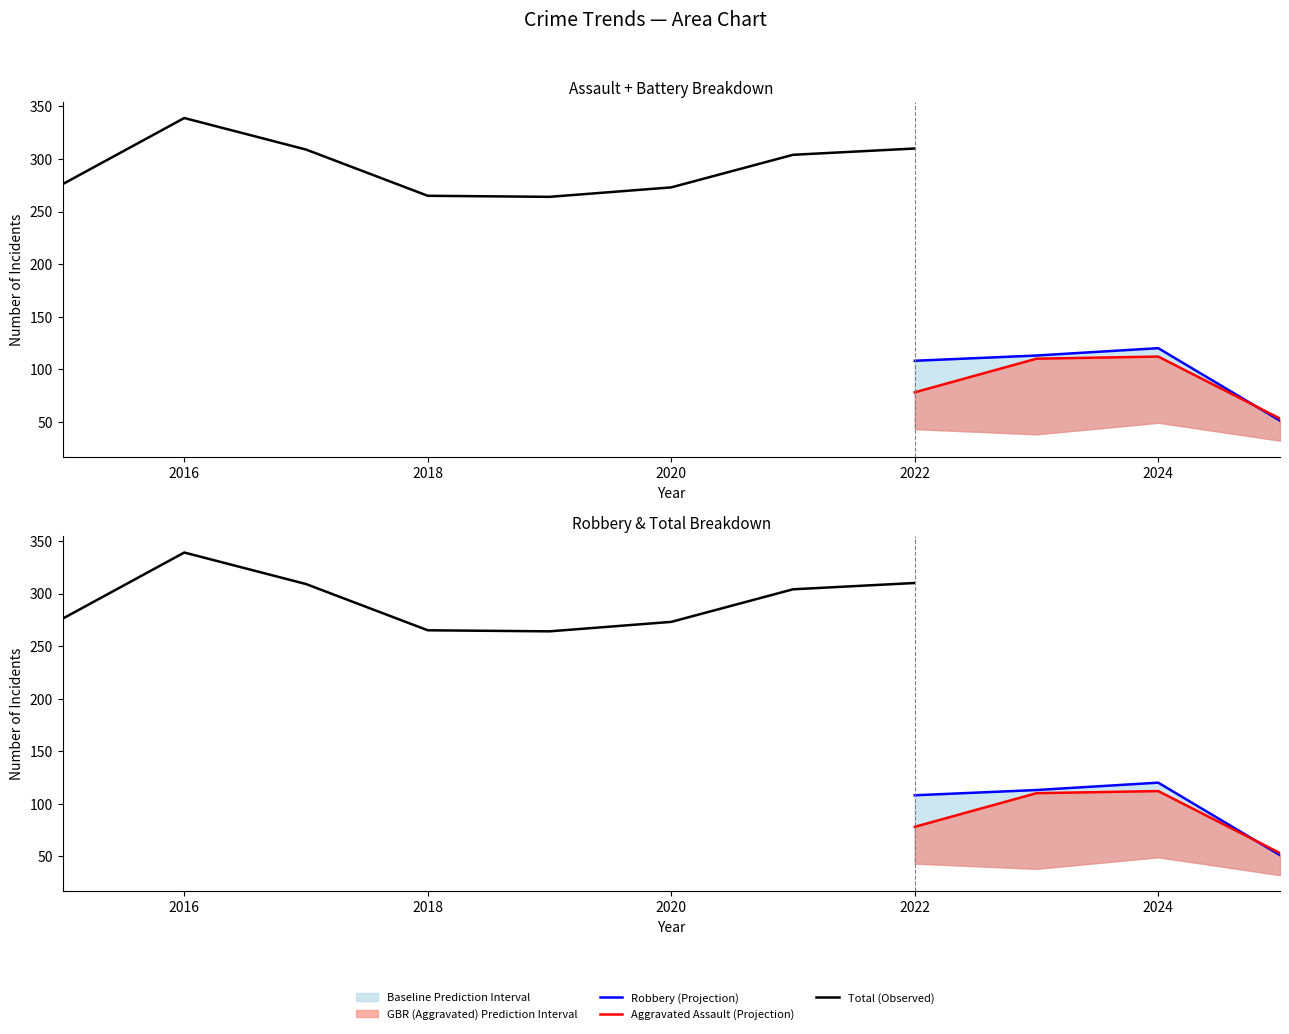

How many interior local valleys does the Total series have?

1